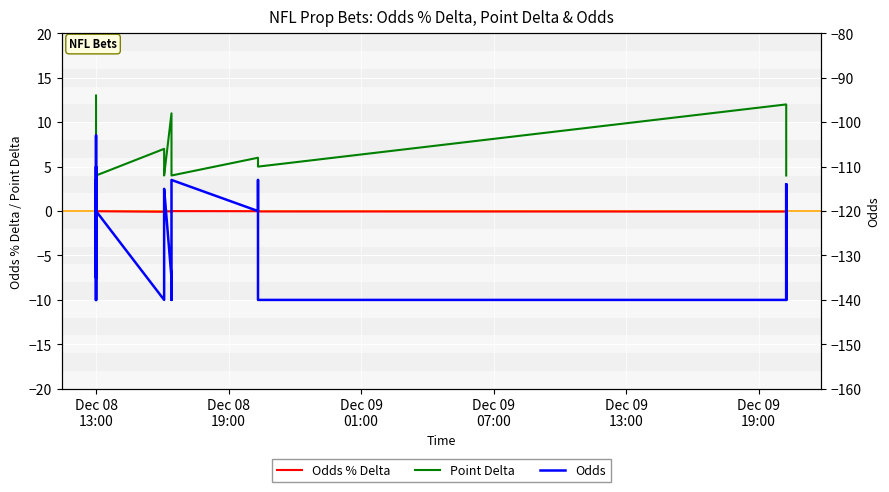

How many negative values does the Odds % Delta series have?

31